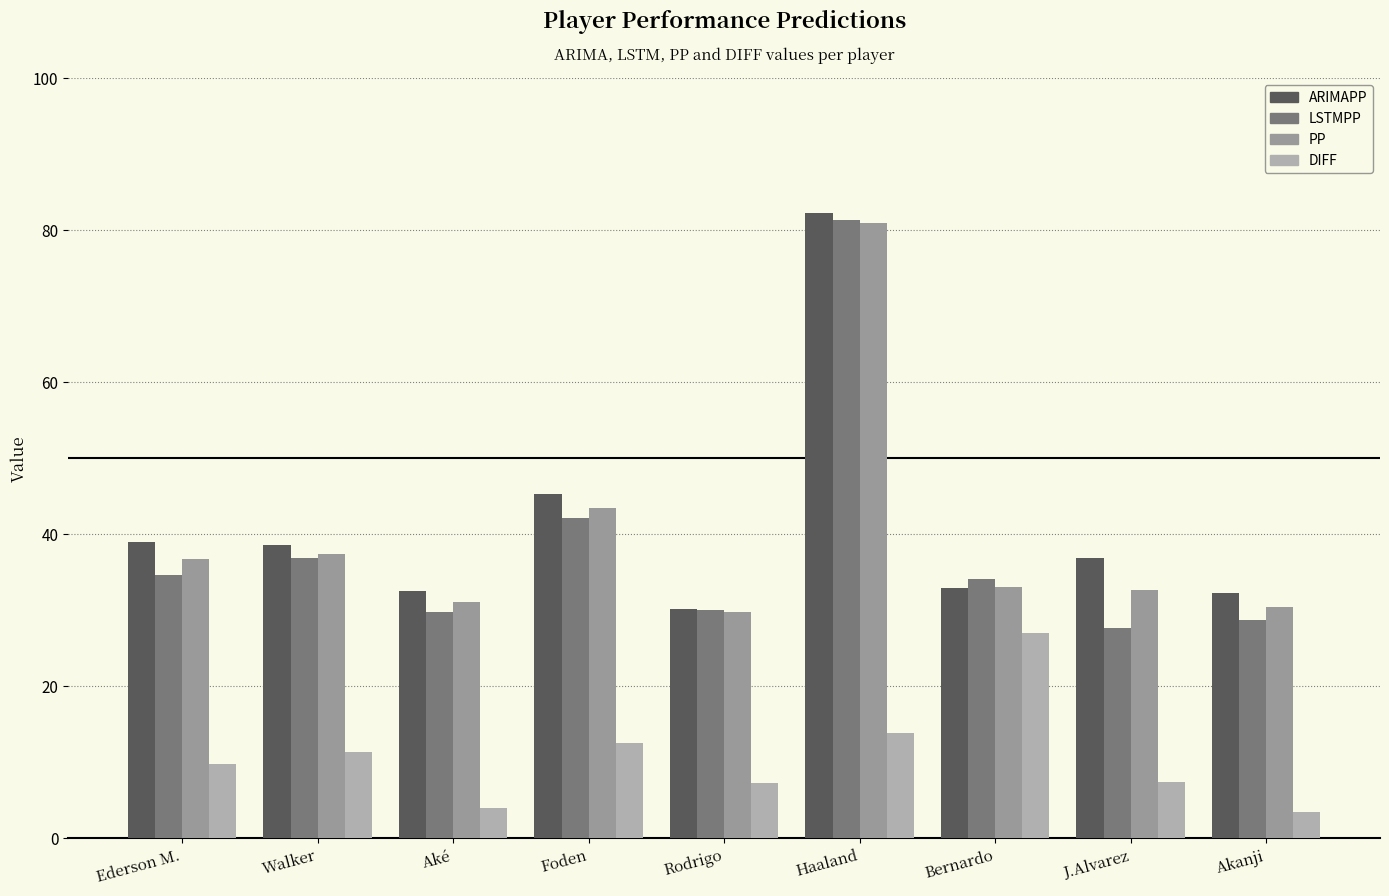

At which label does LSTMPP first exceed 34?

Ederson M.